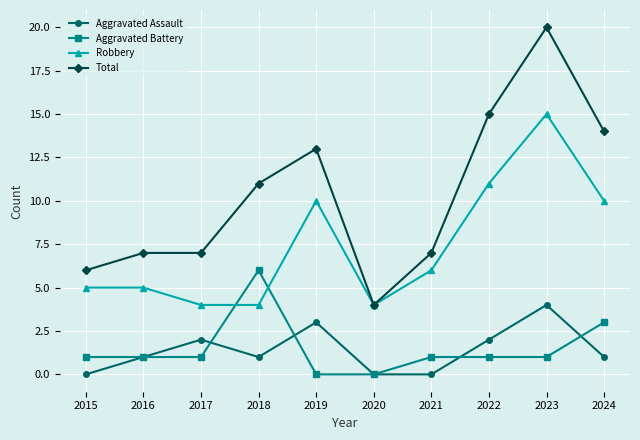

True or false: Total has more than 0 interior local peaks.

True